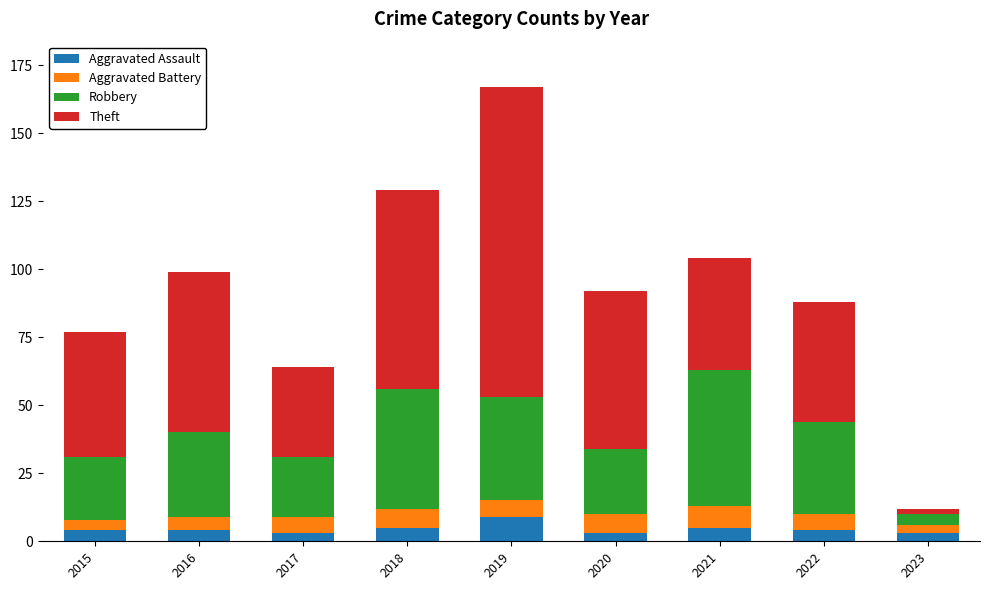

Read the Aggravated Assault value at 2018.

5